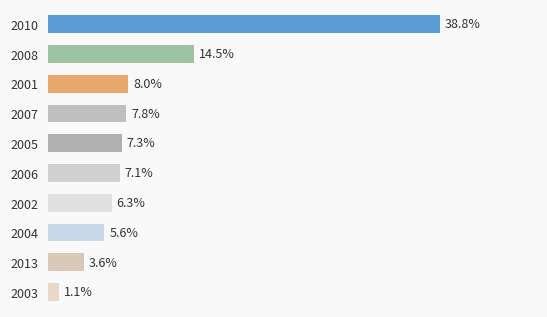

Rank the categories by value from highest to lowest.

2010, 2008, 2001, 2007, 2005, 2006, 2002, 2004, 2013, 2003